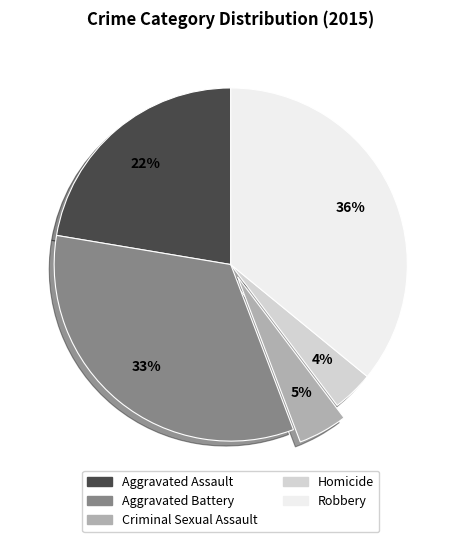

To the nearest percent, what is the average slice percentage?

20%